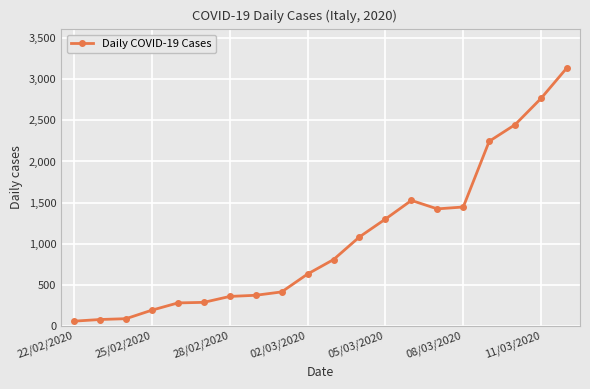

Does the chart have visible grid lines?

Yes